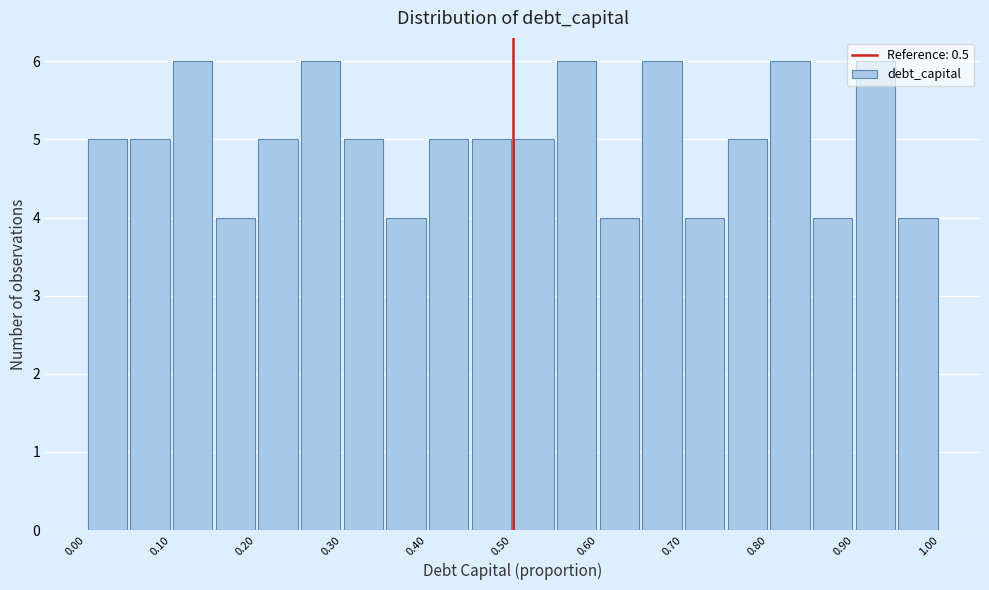

Reading left to right, list every bar in this chart as the range it spans on the x-axis followed by its height. The values are not printed on the chart, so give them approximately, as read against the axis.

0.00 to 0.05: 5
0.05 to 0.10: 5
0.10 to 0.15: 6
0.15 to 0.20: 4
0.20 to 0.25: 5
0.25 to 0.30: 6
0.30 to 0.35: 5
0.35 to 0.40: 4
0.40 to 0.45: 5
0.45 to 0.50: 5
0.50 to 0.55: 5
0.55 to 0.60: 6
0.60 to 0.65: 4
0.65 to 0.70: 6
0.70 to 0.75: 4
0.75 to 0.80: 5
0.80 to 0.85: 6
0.85 to 0.90: 4
0.90 to 0.95: 6
0.95 to 1.00: 4